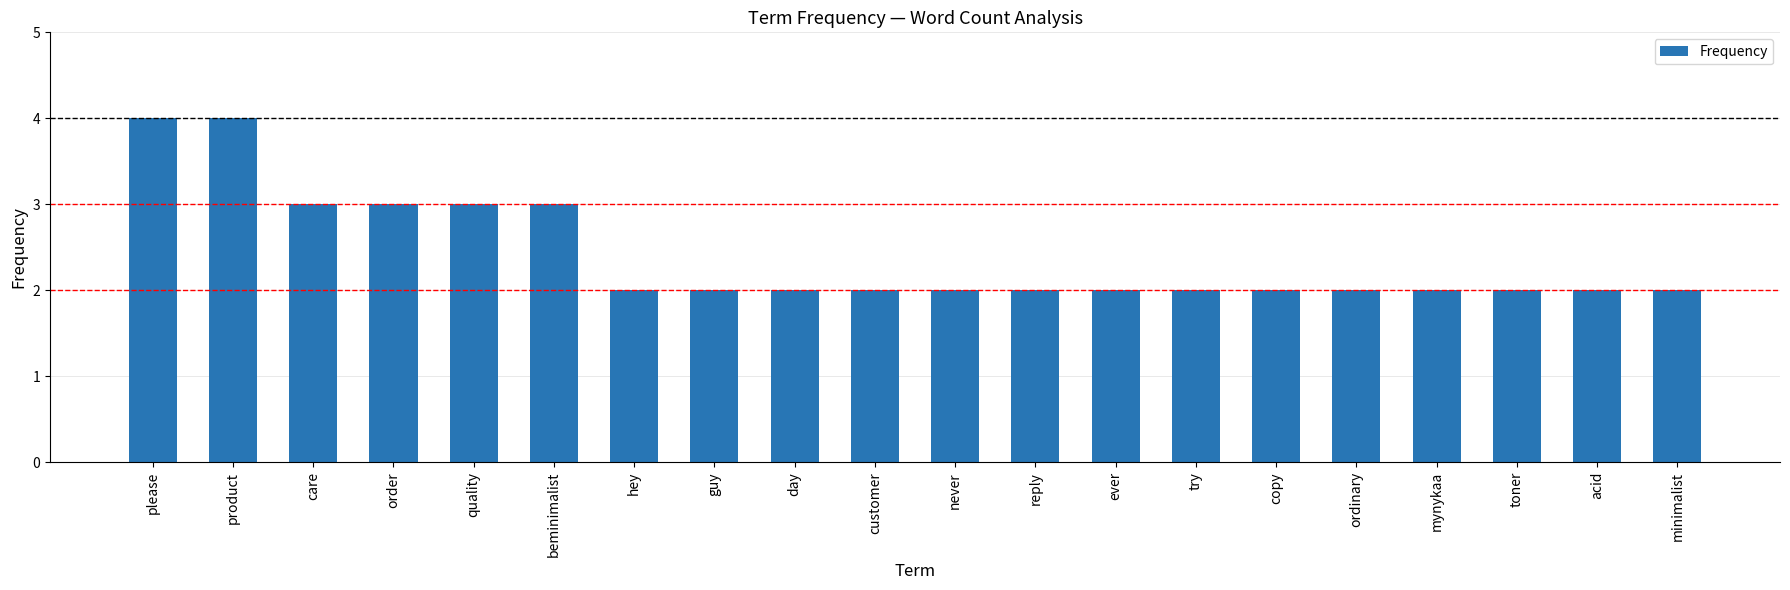

Approximately how many times larger is the value at ever compared to care?

0.7